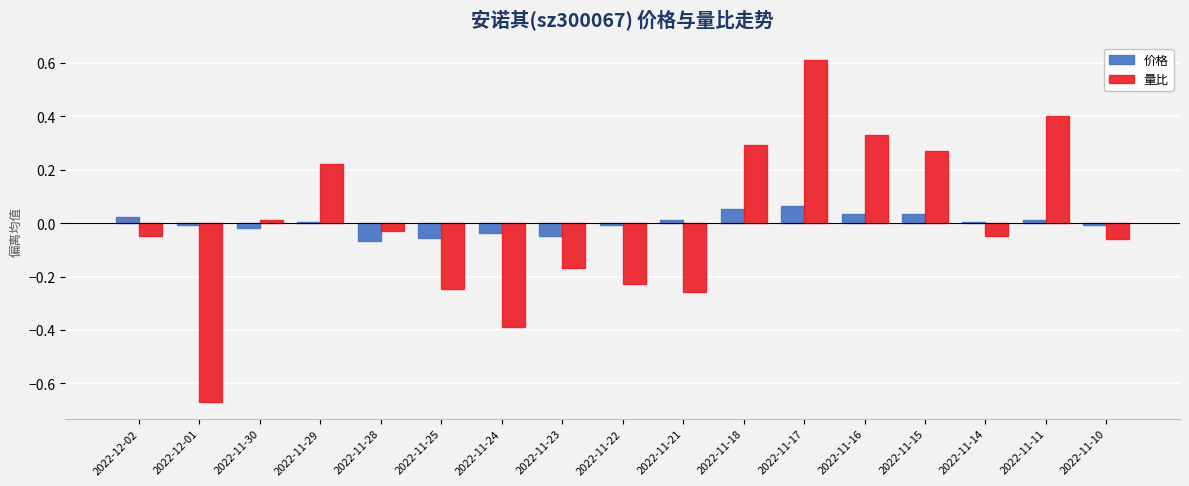

Is it true that 量比 equals 0.4 at 2022-11-11?

True